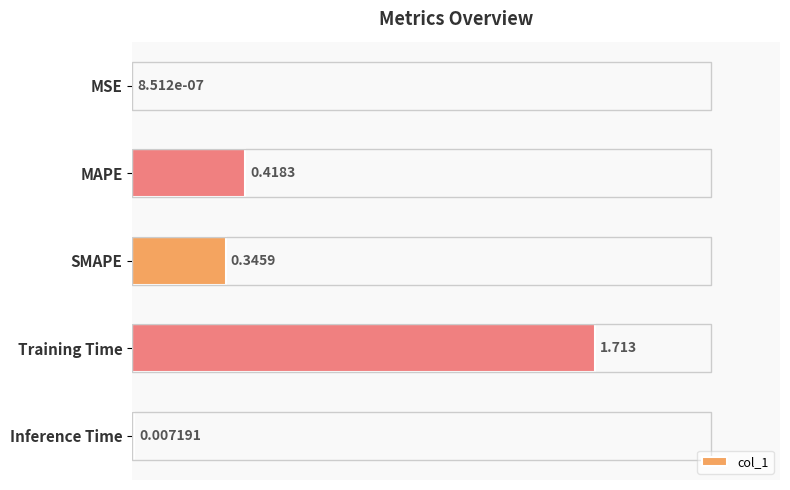

At which label is the value closest to 0?

MSE